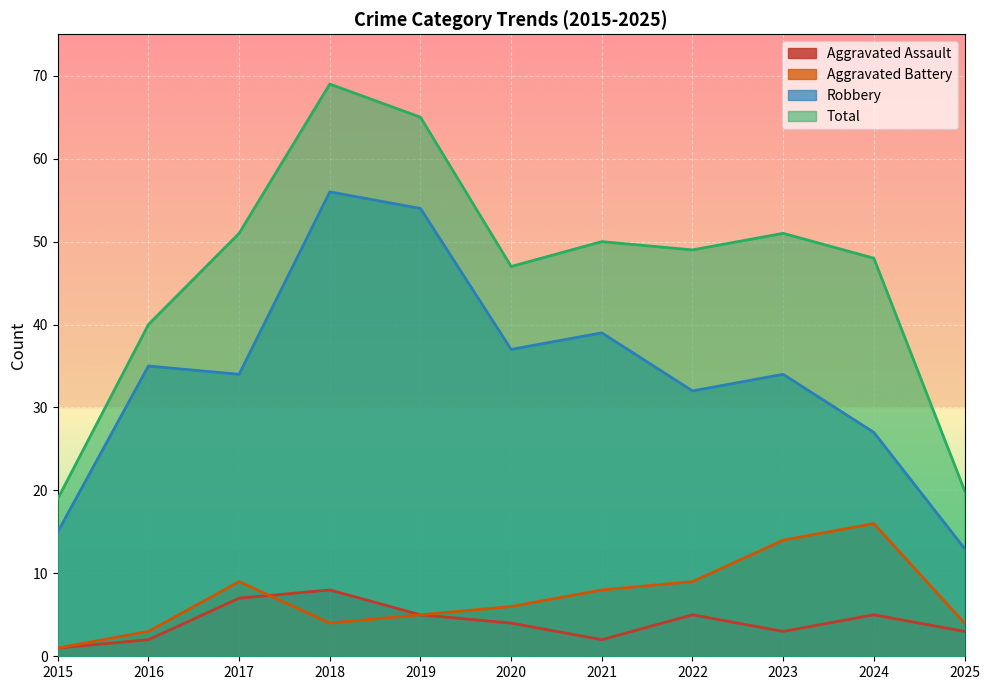

True or false: Robbery and Aggravated Assault intersect in this chart.

False